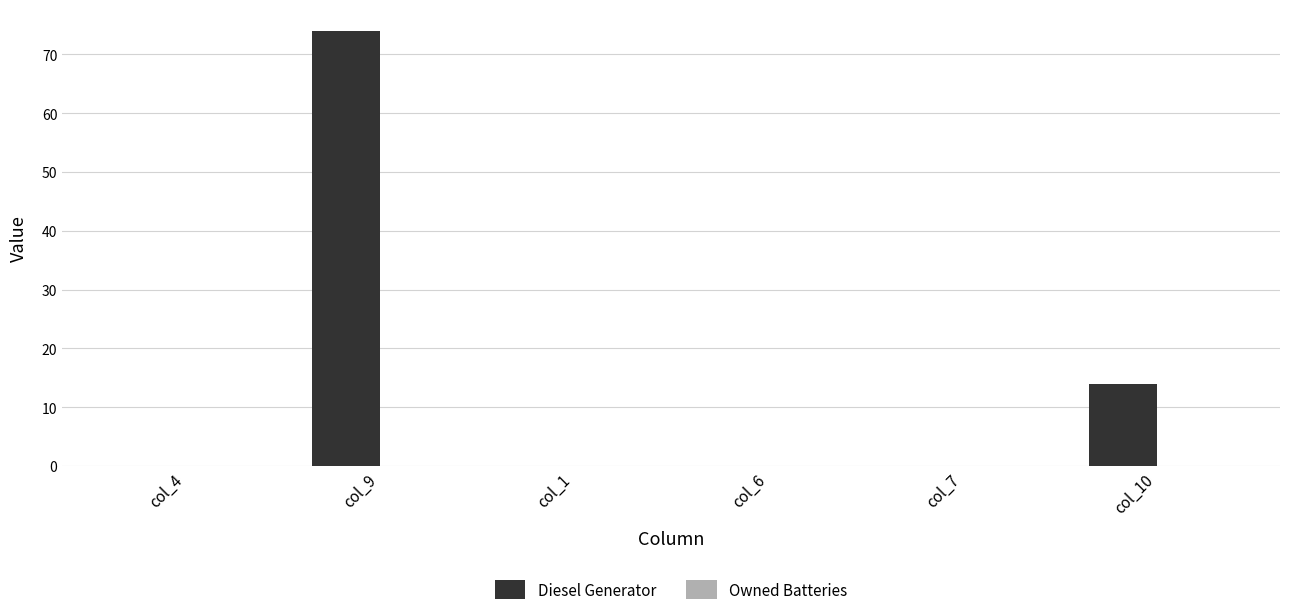

Are the bars grouped side by side (vs. stacked)?

No